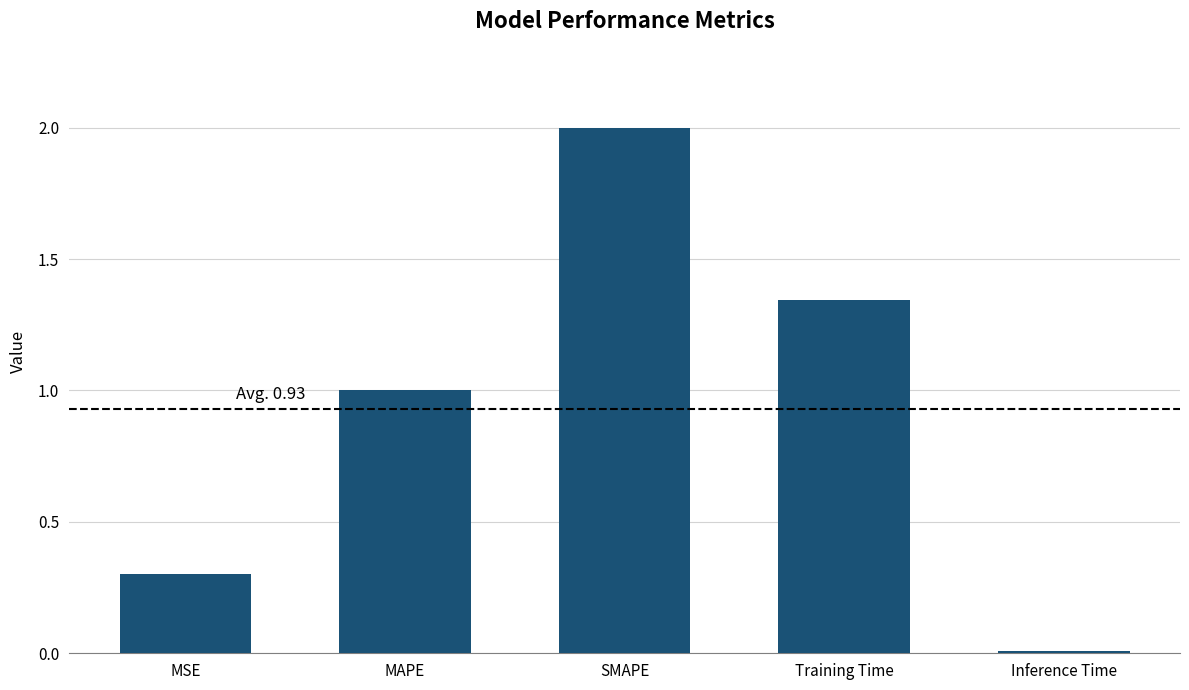

What is the average value?

0.9